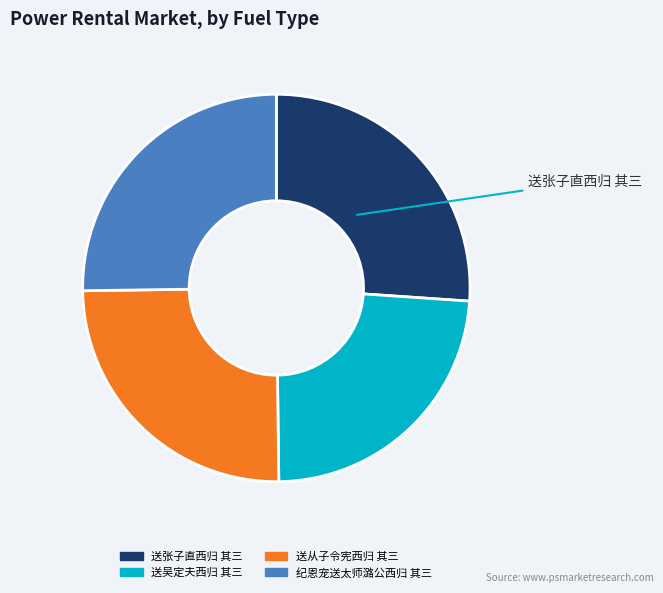

Which slice is the smallest?

送吴定夫西归 其三